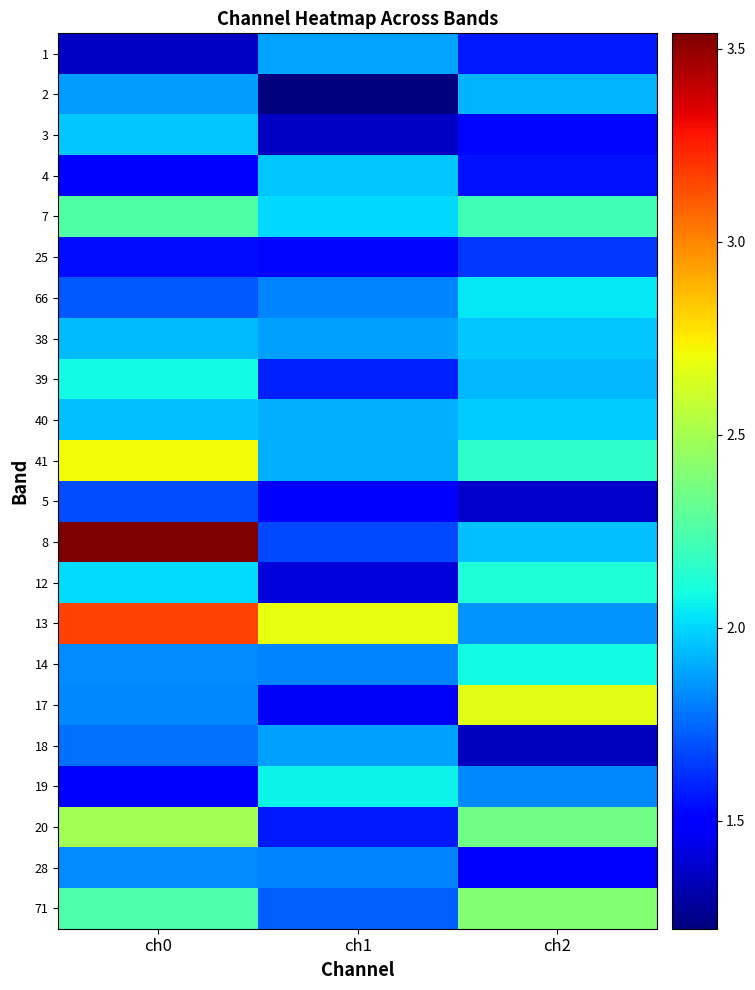

Which has a higher value, ch1 or ch2?

ch1